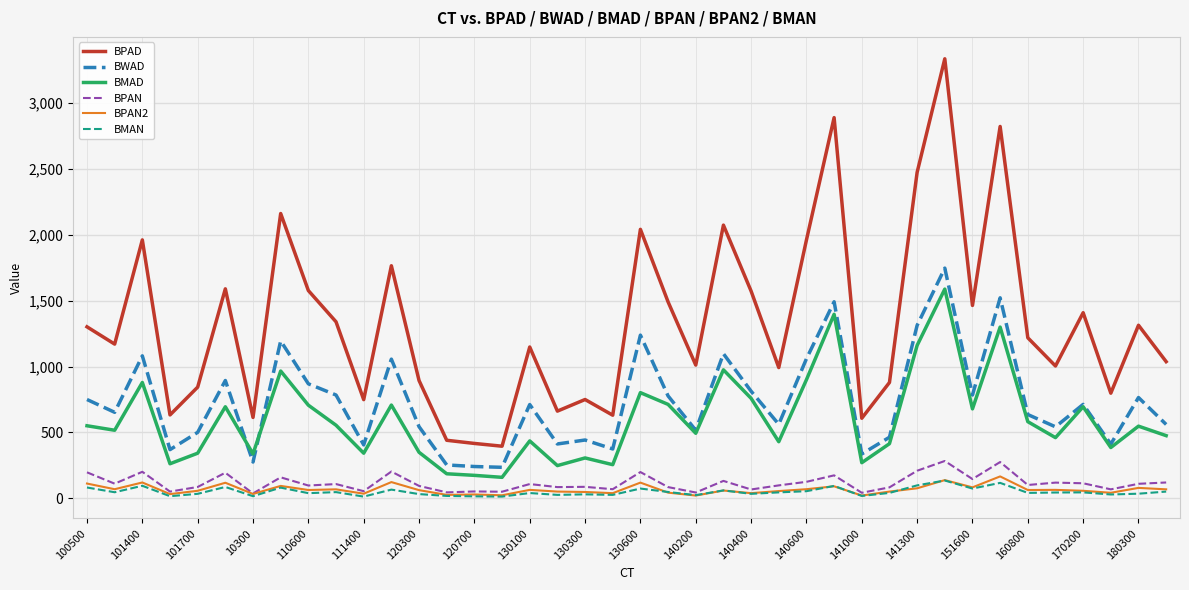

Which series has the widest spread of values?

BPAD